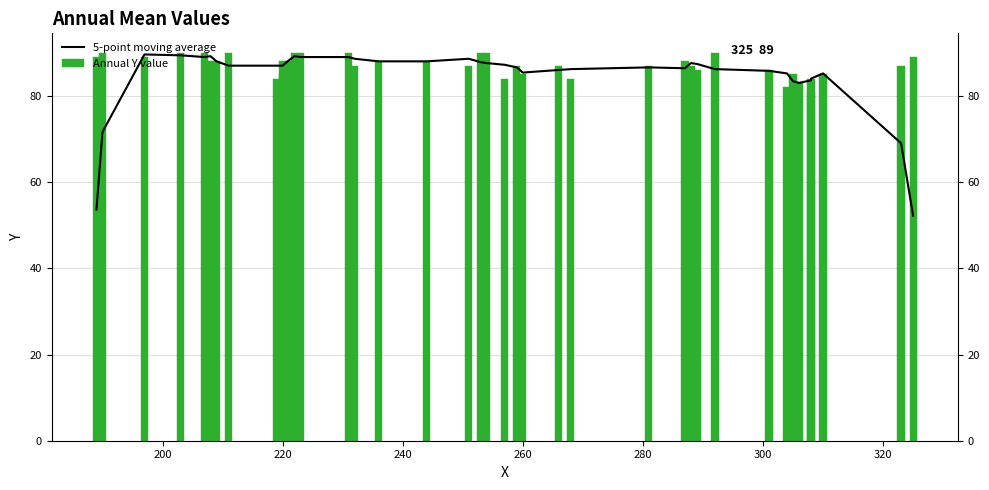

What is the maximum value shown in the chart?

90.0